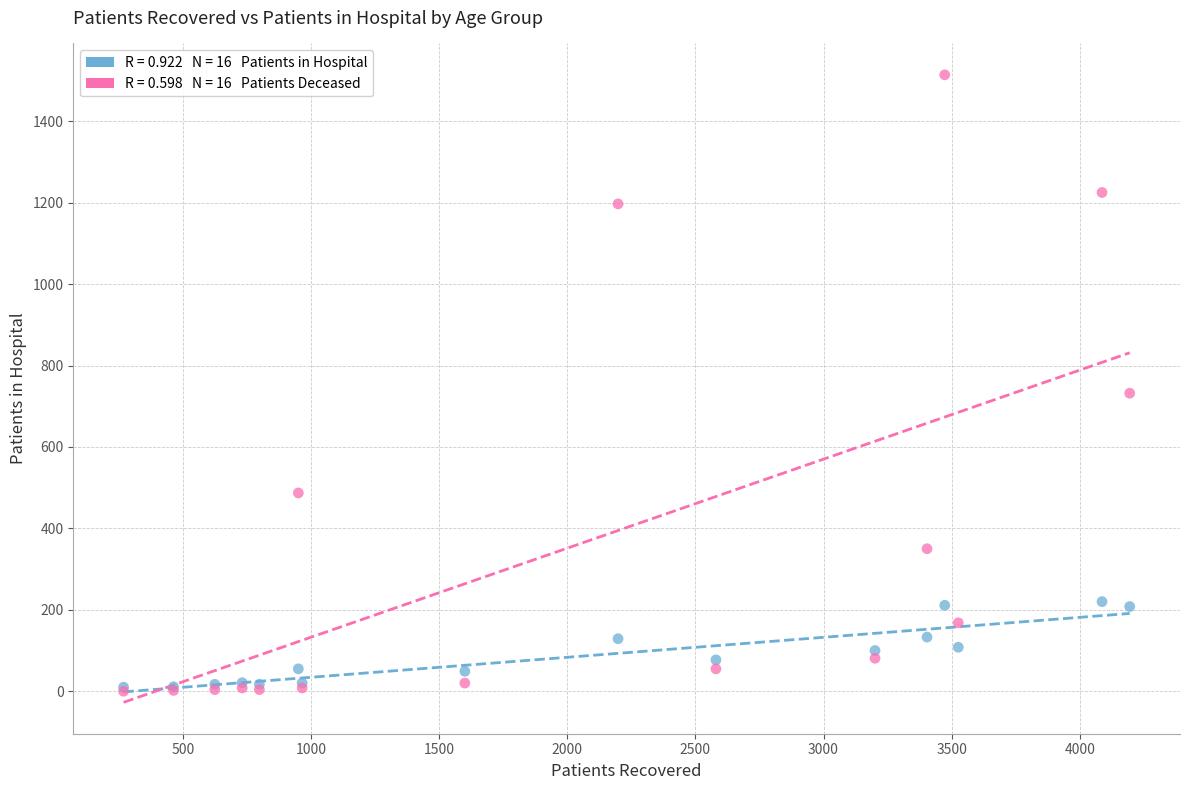

Across all series, what Y value is closest to 757?

732